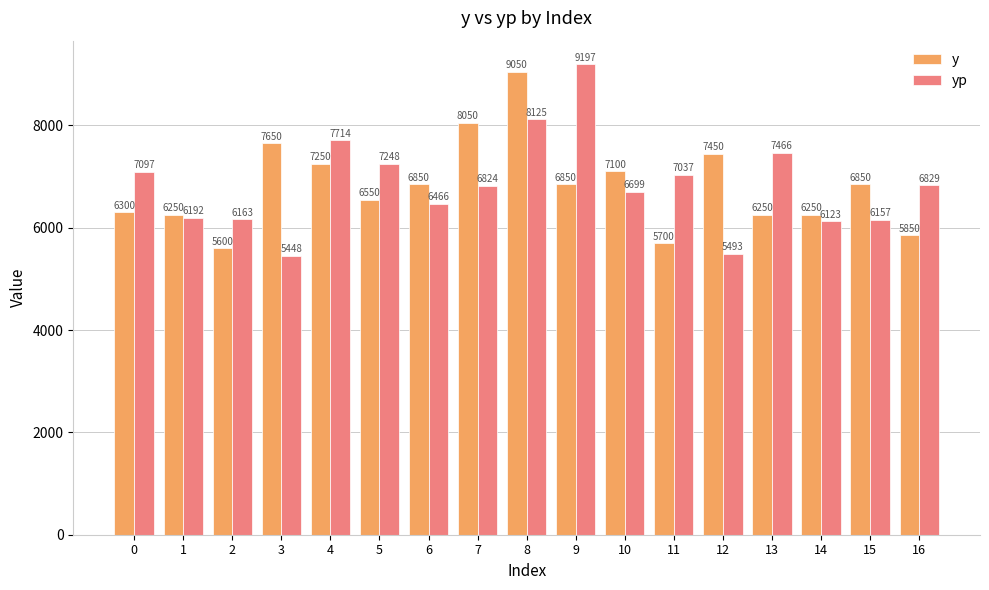

Are the bars horizontal?

No